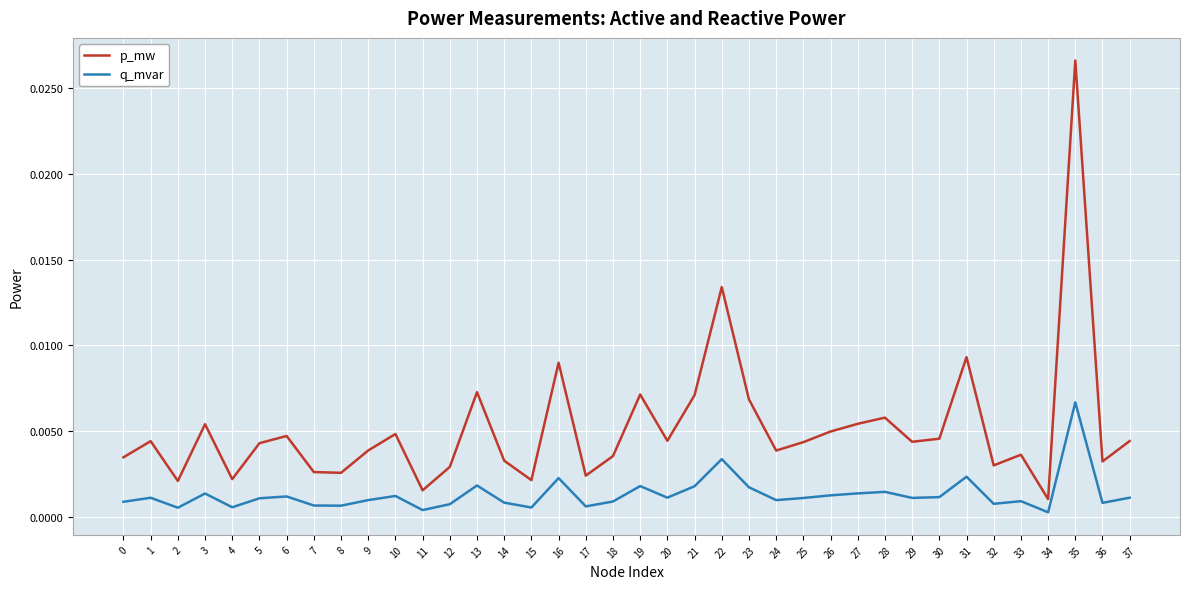

True or false: p_mw and q_mvar intersect in this chart.

False